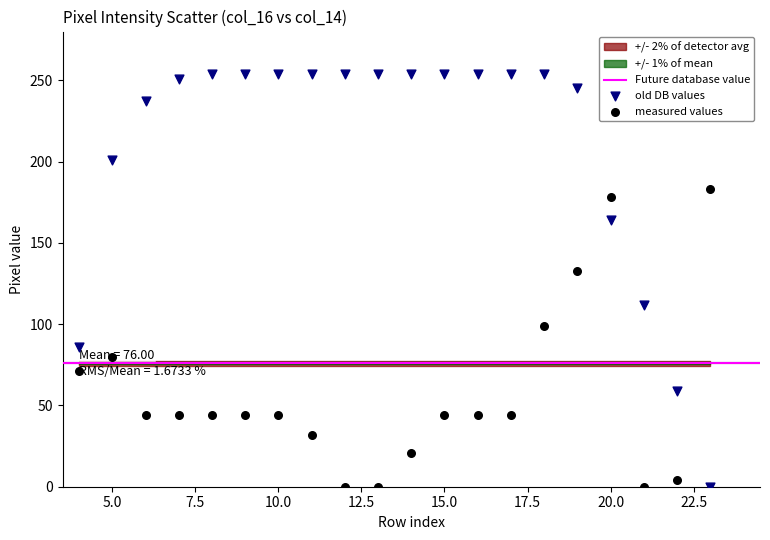

Across all data points, what is the range of Y values (max minus min)?

254